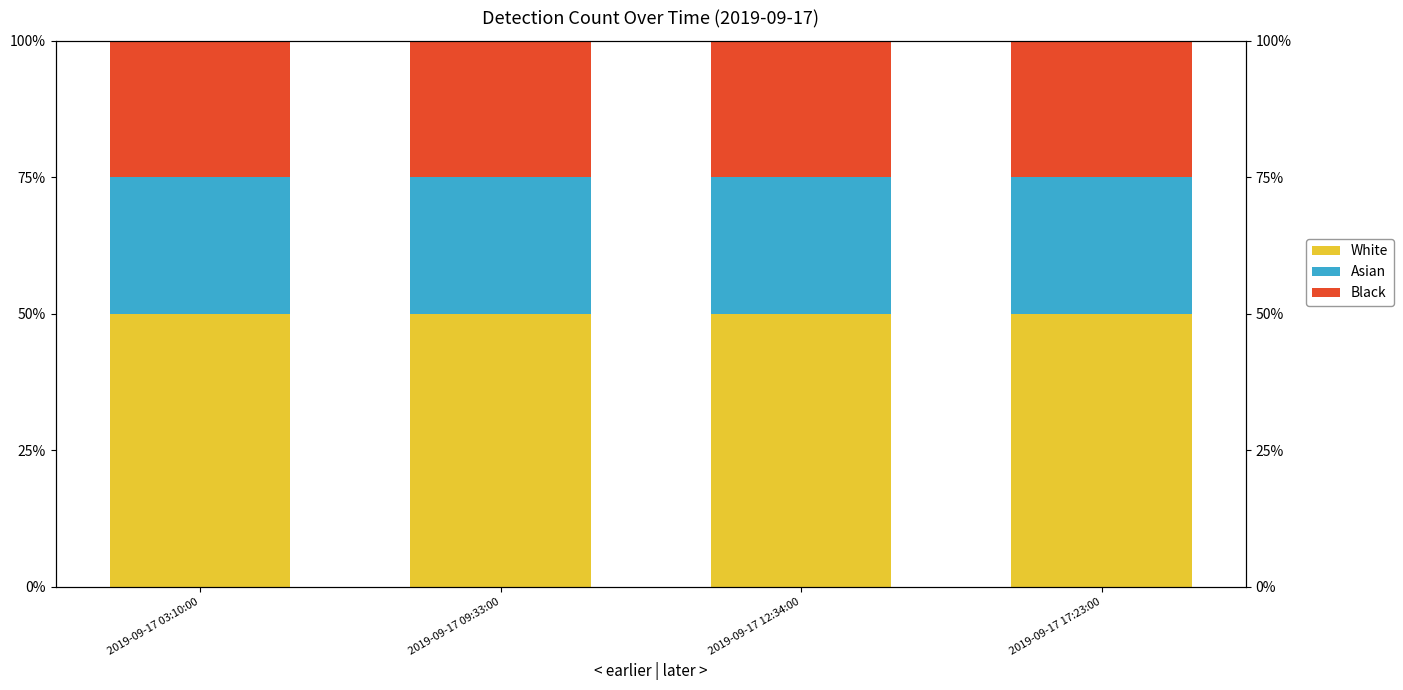

The value of White at 2019-09-17 17:23:00 is 14. True or false?

False